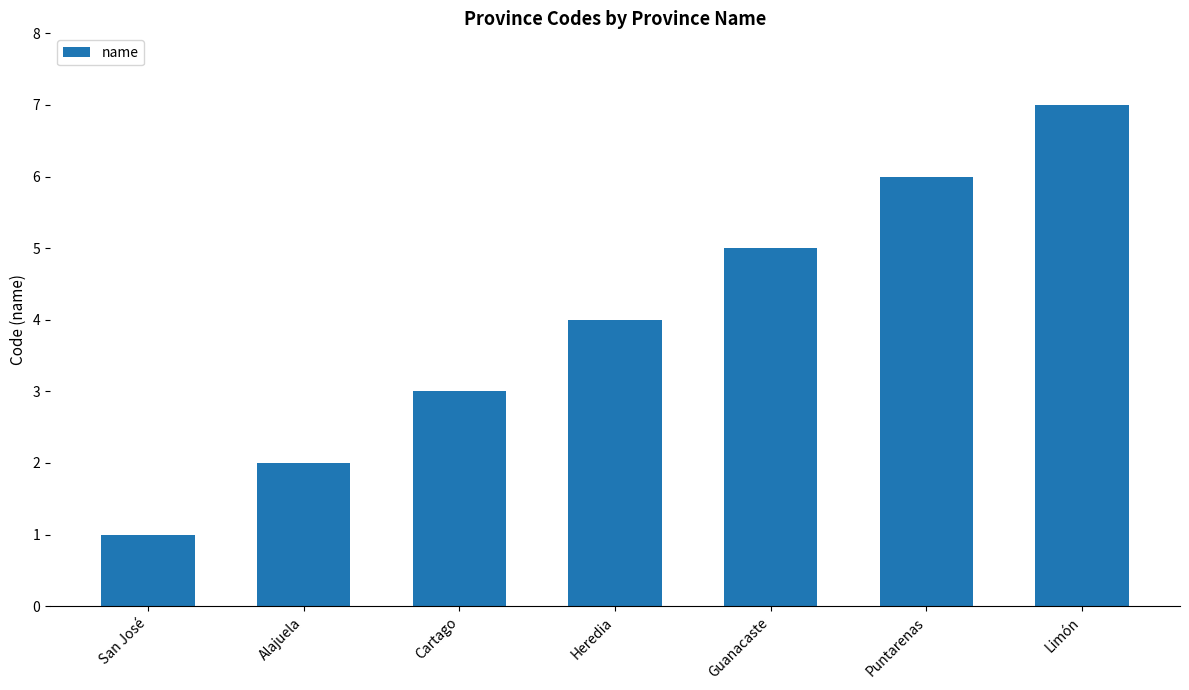

At which category does the chart reach its minimum across all series?

San José